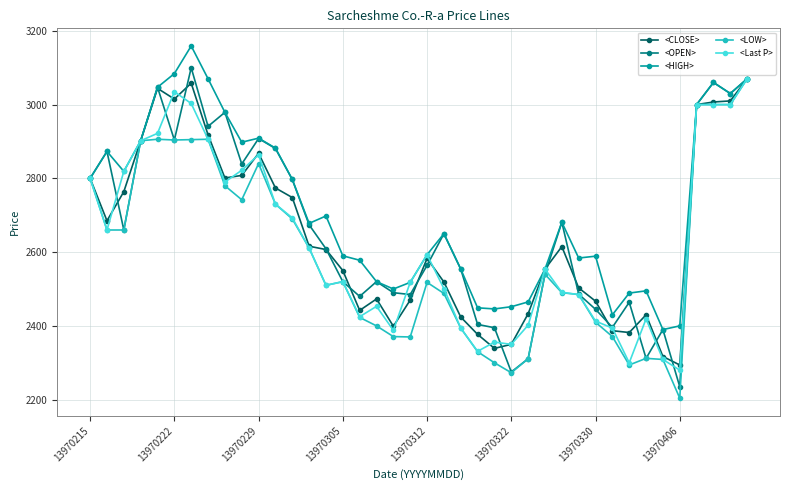

What is the value of the <HIGH> point at the 20th from the left?

2518